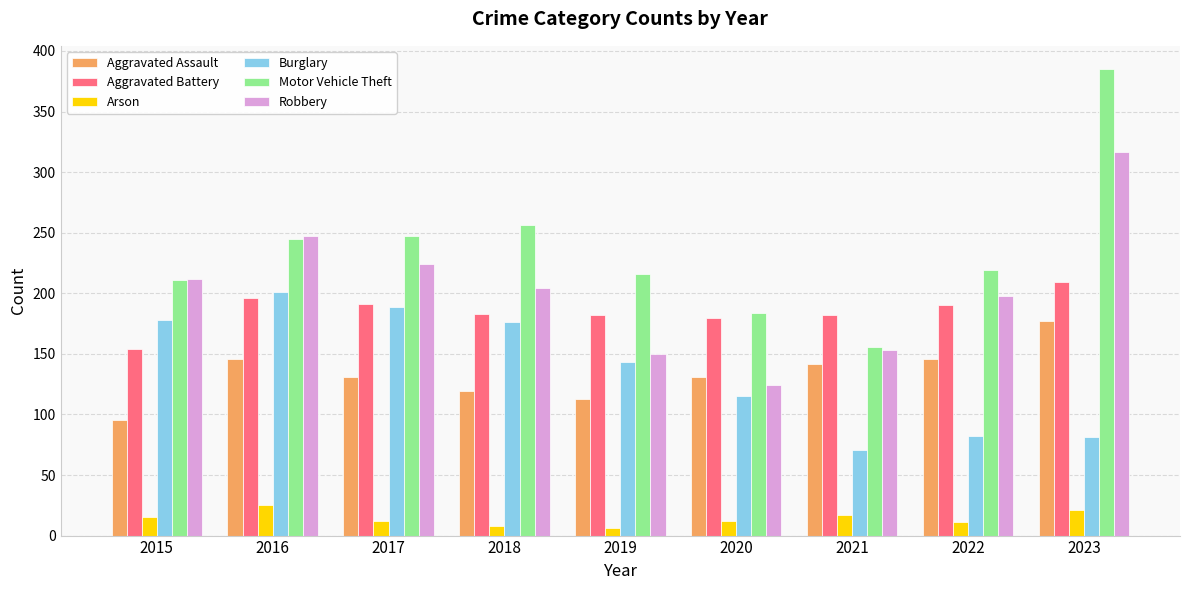

At how many categories does at least one series exceed 168?

9